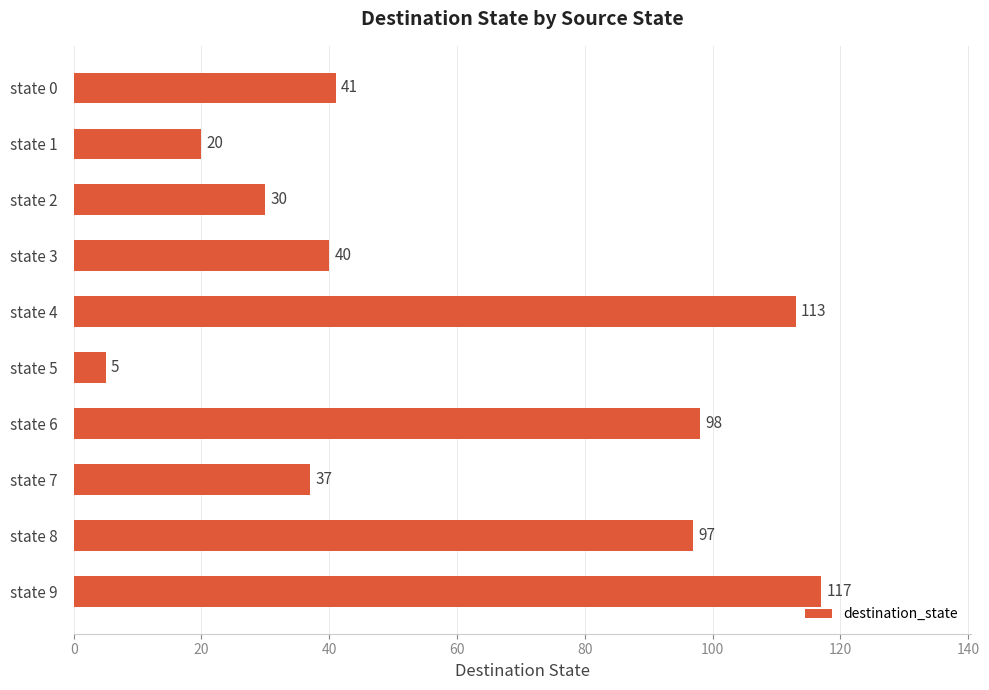

The chart shows a value of 61 at state 3. True or false?

False